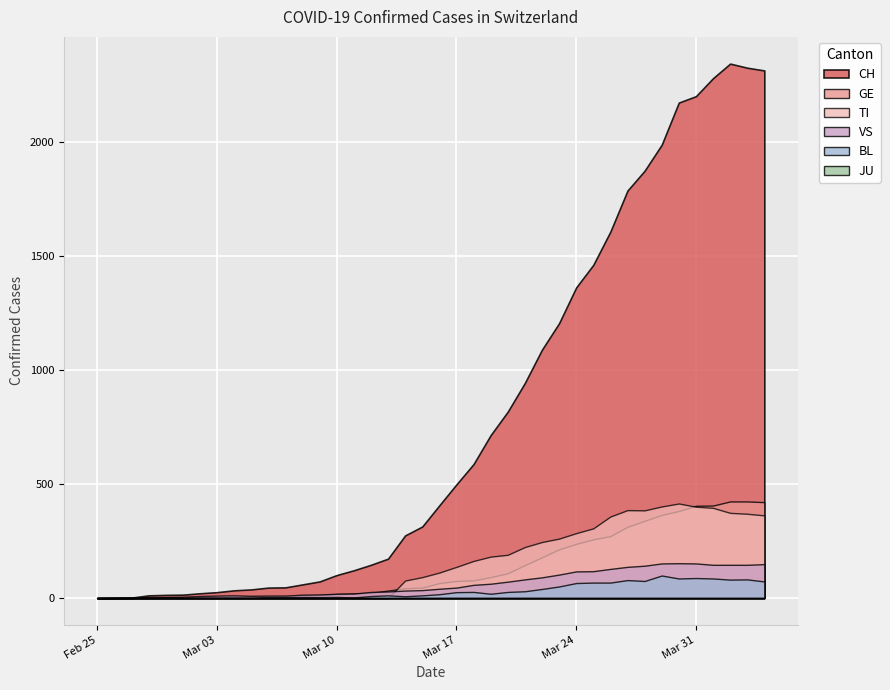

Where do BL and TI first cross each other?

2020-03-13 and 2020-03-14